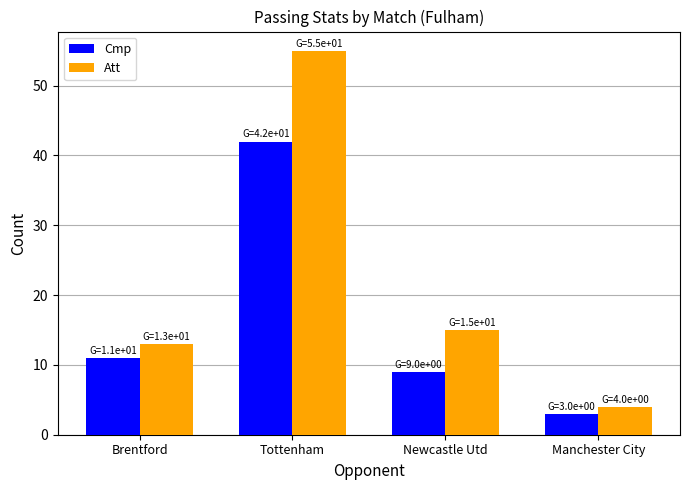

What is the label of the 1st bar from the right?

Manchester City